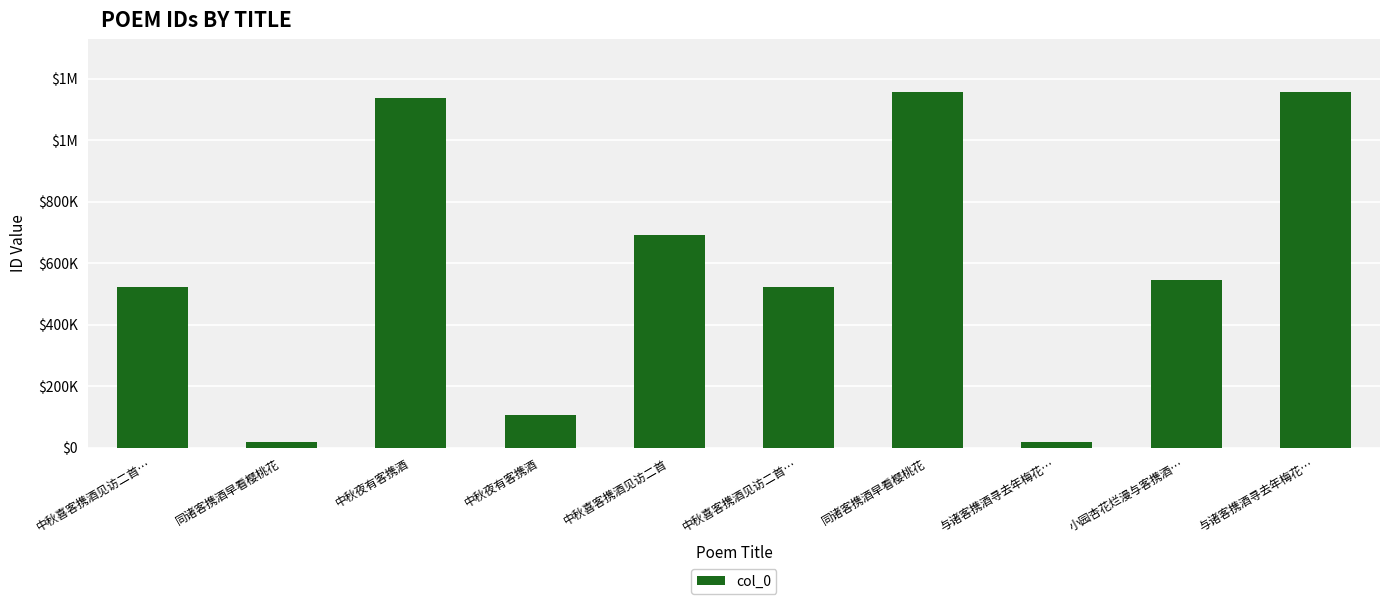

The value at 小园杏花烂漫与客携酒… is 543589. True or false?

True